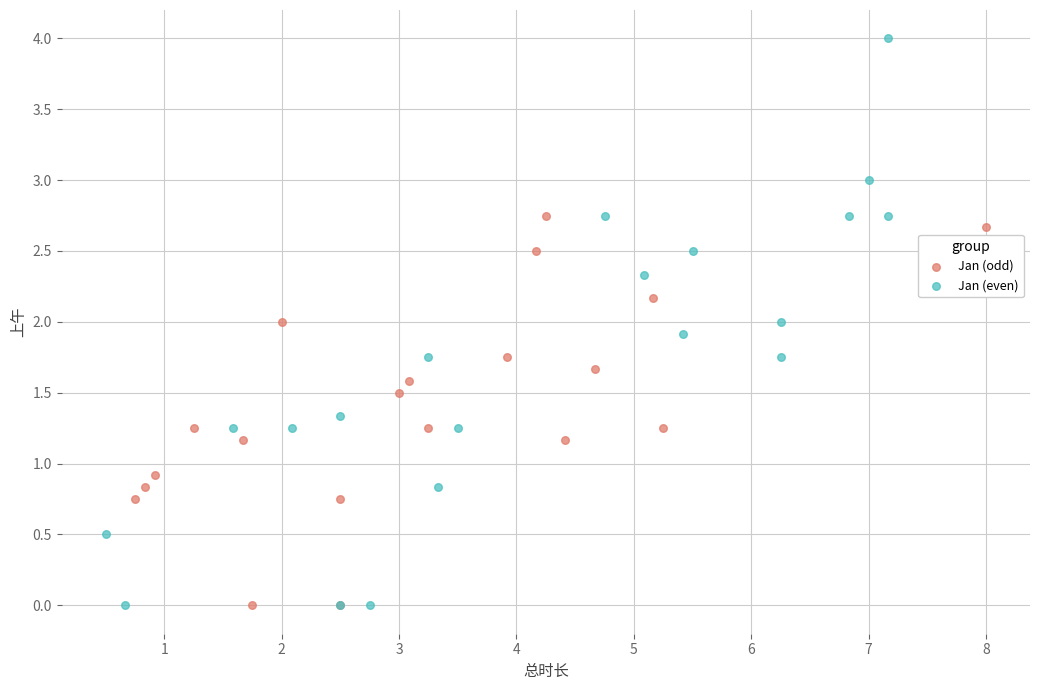

Which series has the widest spread of Y values?

Jan (even)